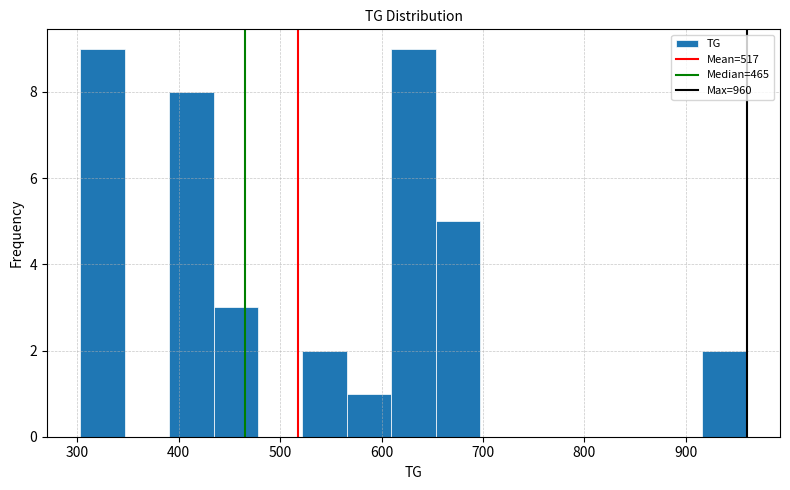

Reading left to right, list every bar in this chart as the range it spans on the x-axis followed by its height. Neither the bar edges nor the heights are printed on the chart, so give them approximately, as read against the axes.

300 to 350: 9
350 to 390: 0
390 to 430: 8
430 to 480: 3
480 to 520: 0
520 to 570: 2
570 to 610: 1
610 to 650: 9
650 to 700: 5
700 to 740: 0
740 to 780: 0
780 to 830: 0
830 to 870: 0
870 to 920: 0
920 to 960: 2